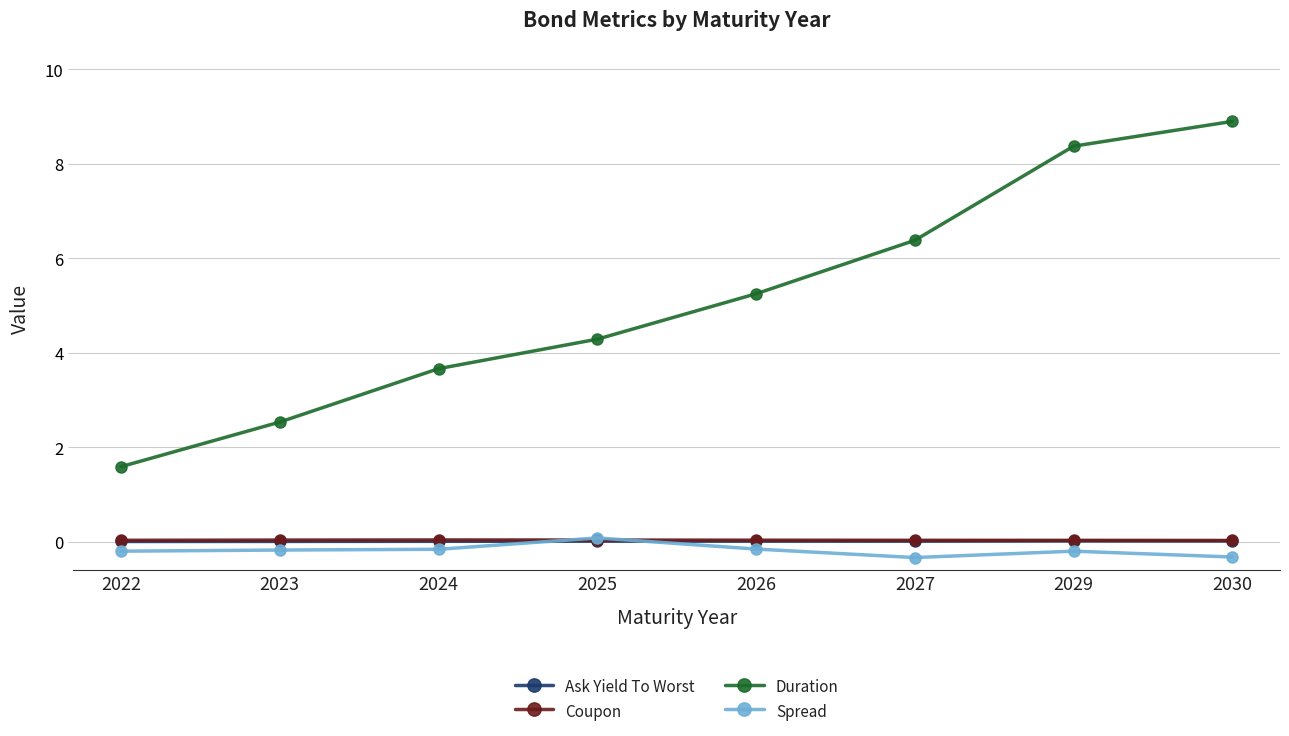

True or false: Duration has more than 0 points higher than both neighbors.

False